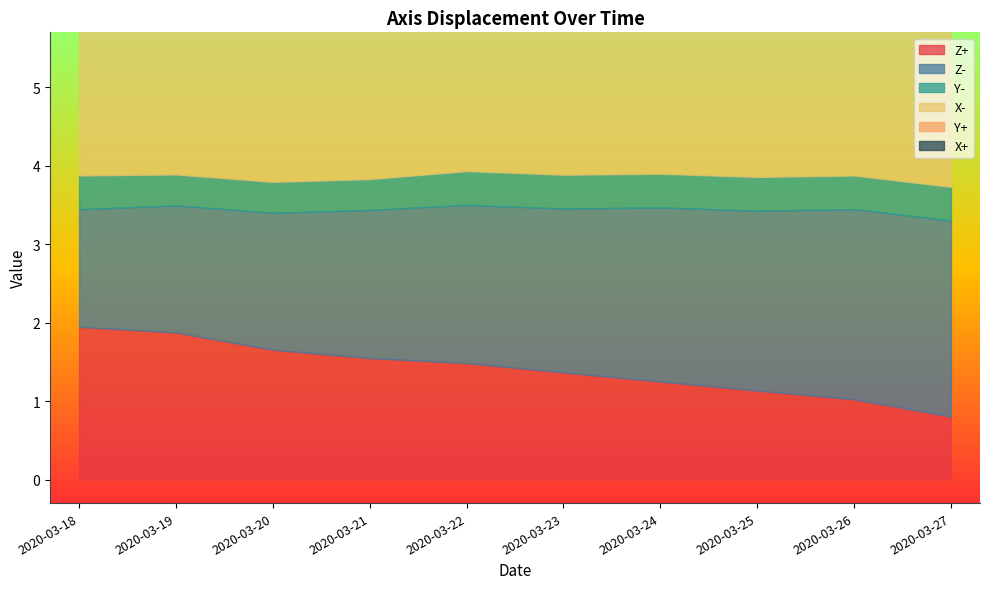

True or false: Z- has a value of 3.5 at 2020-03-24.

False